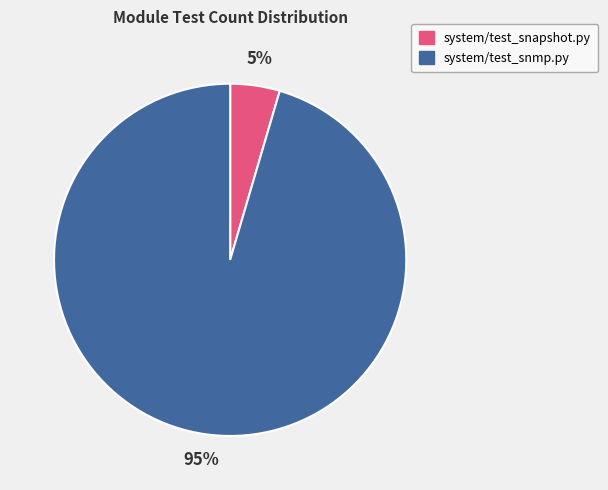

Does system/test_snmp.py account for over 50% of the chart?

Yes